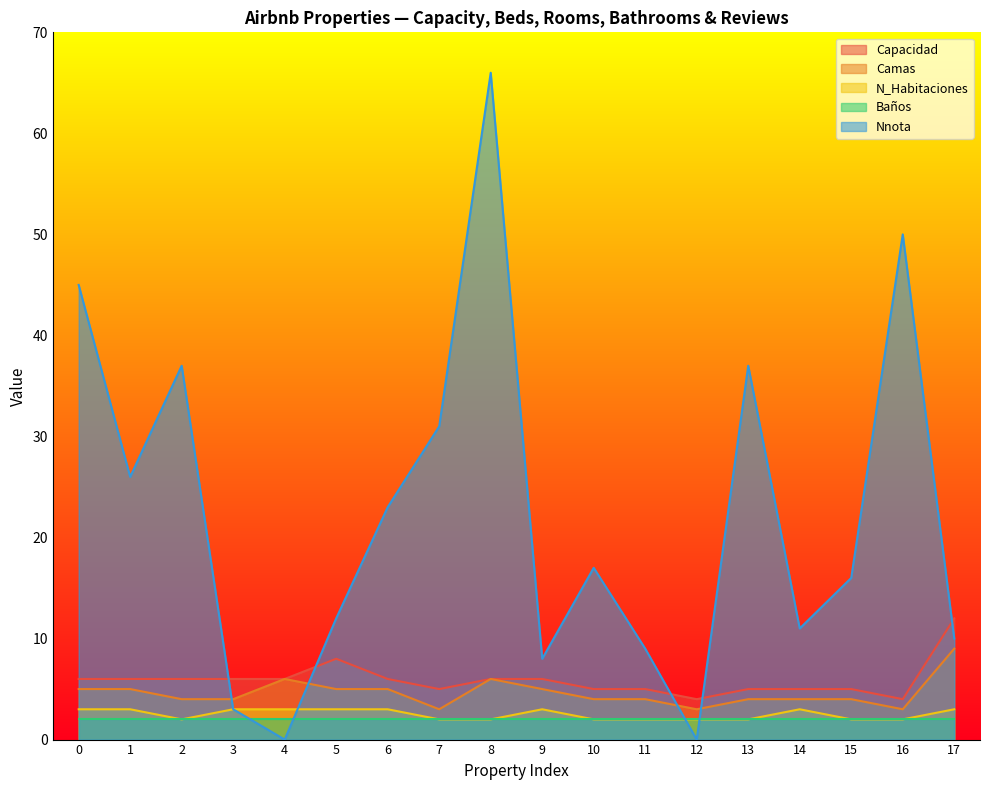

What is the approximate value of Nnota at 15, to the nearest 5?

15